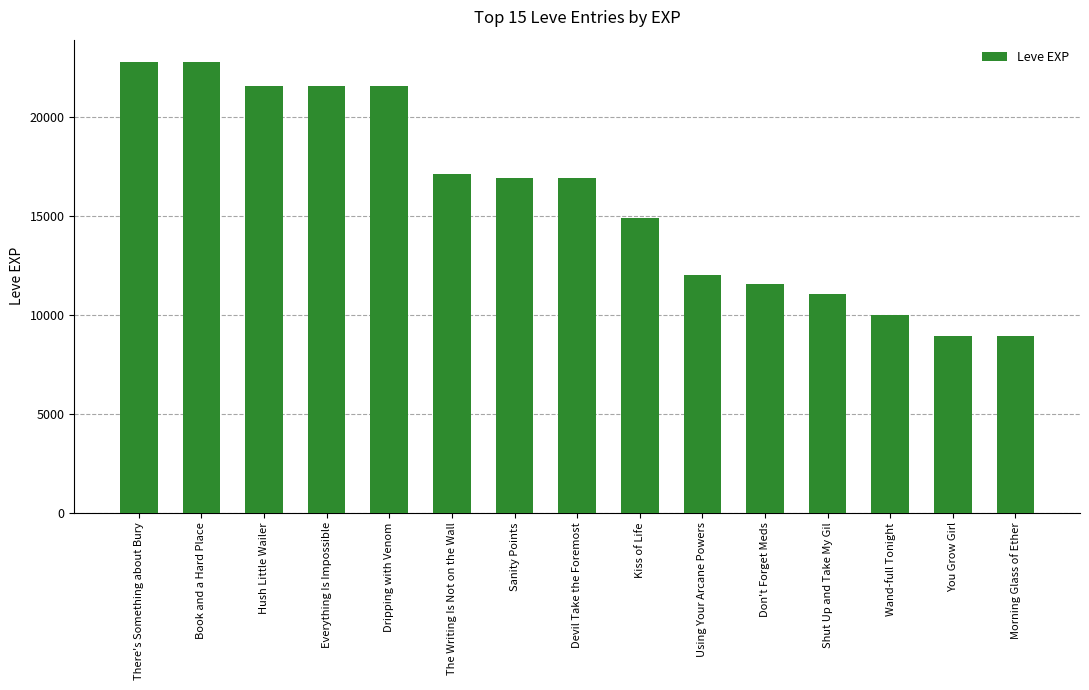

True or false: the data shows 8986 at Kiss of Life.

False